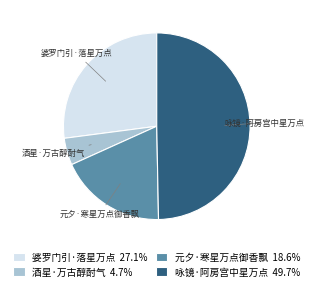

What is the smallest slice in the pie chart?

酒星·万古醇酎气